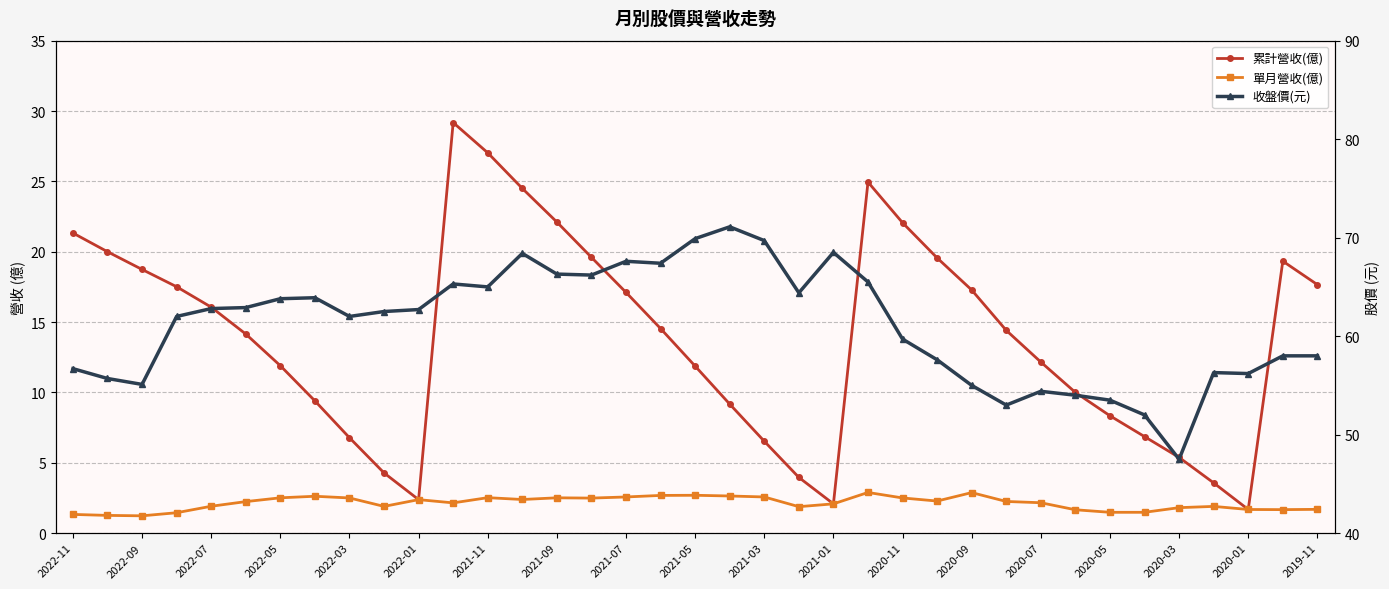

True or false: 收盤價(元) and 累計營收(億) cross at least once.

False